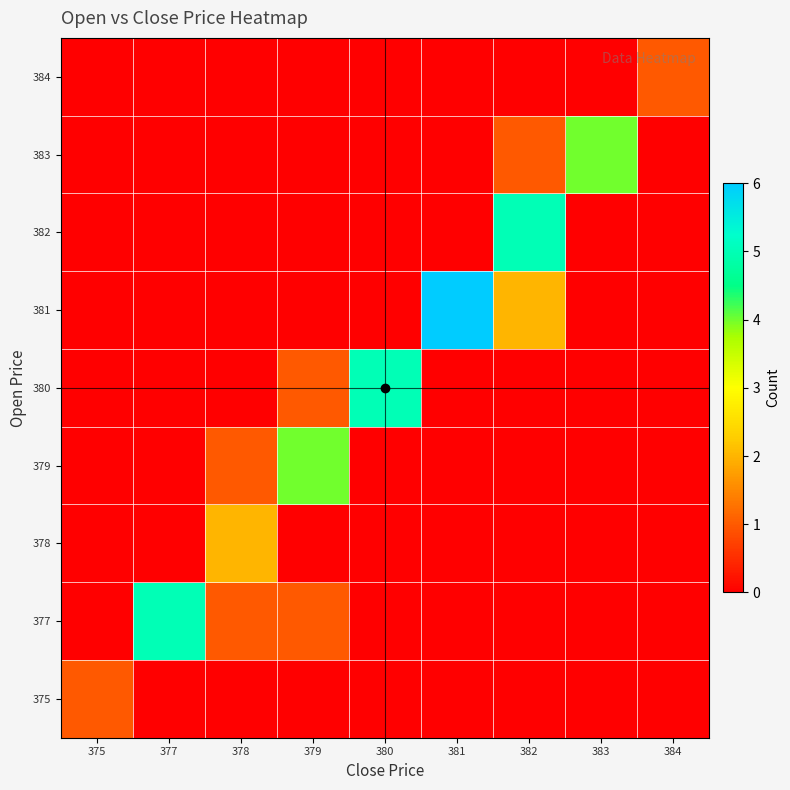

Which category has the highest value across all series?

381